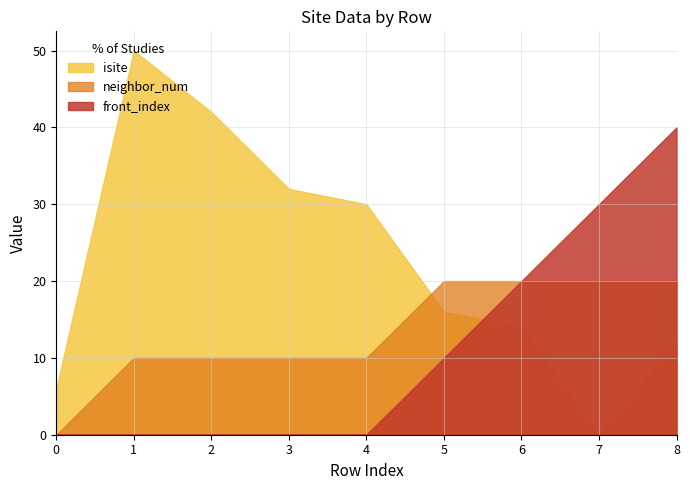

Which series has the largest range (max minus min)?

isite